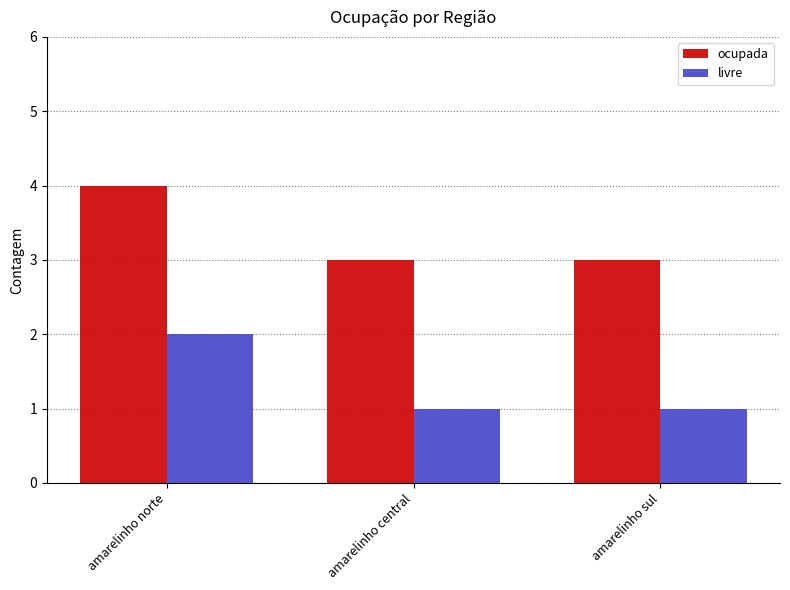

Reading right to left, transcribe all the data shown in this chart.

ocupada: 3	3	4
livre: 1	1	2